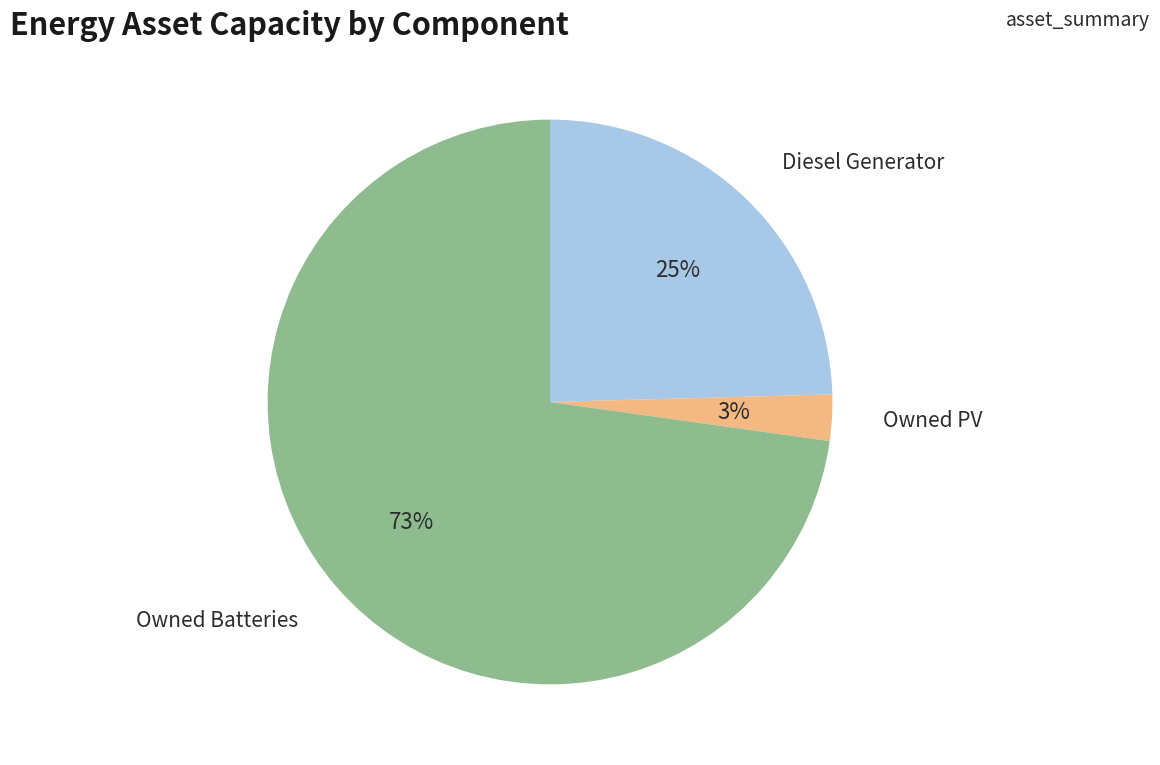

Combined, do Owned Batteries and Owned PV account for over 50%?

Yes